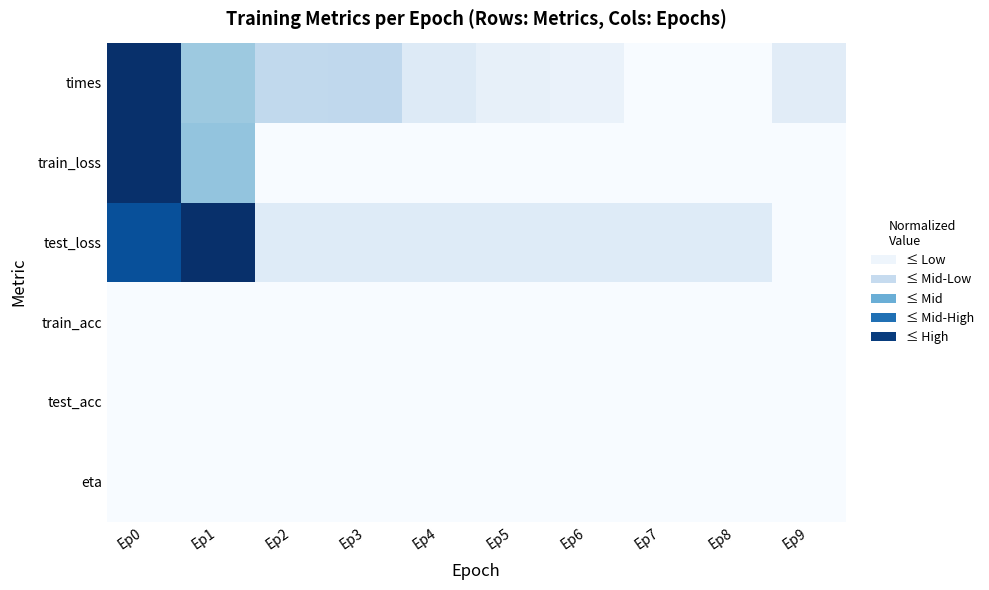

Which has a higher value, Ep6 or Ep2?

Ep2